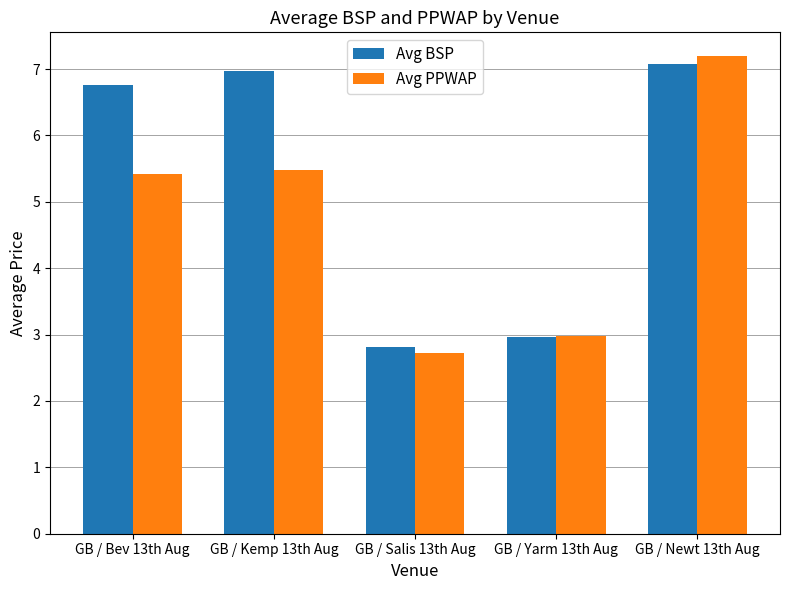

Which series has the largest total across all categories?

Avg BSP